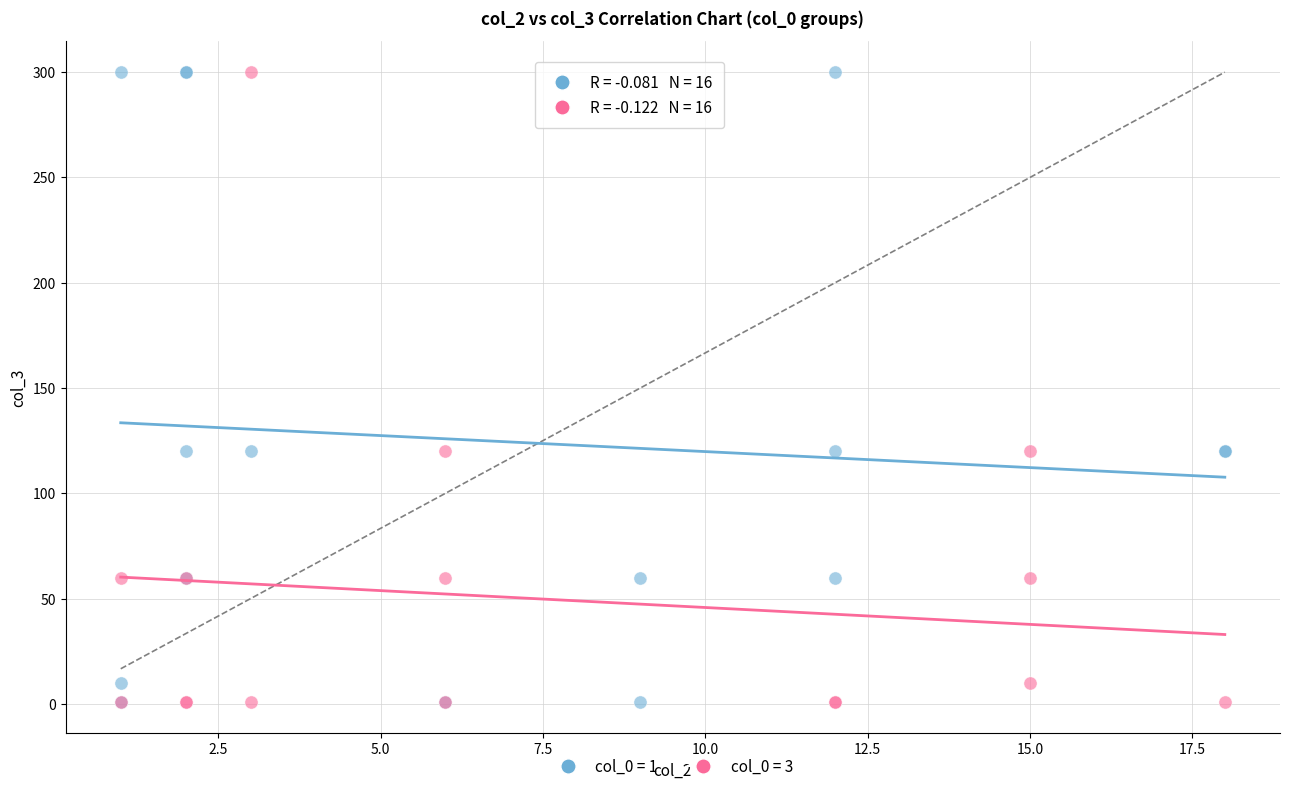

What are all the series names shown in the legend?

col_0 = 1, col_0 = 3